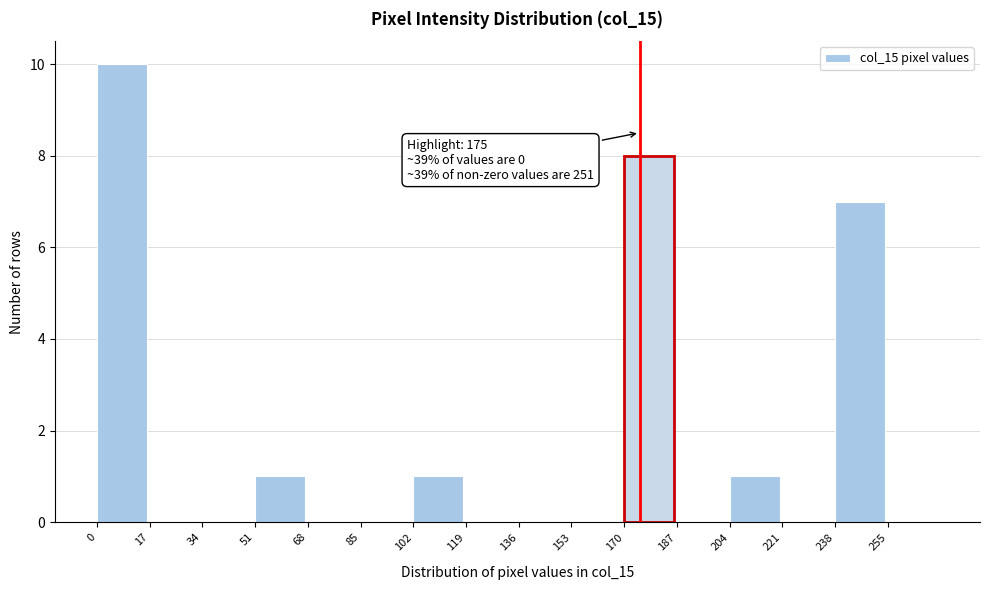

Over which range of the x-axis is the bar tallest?

0 to 17